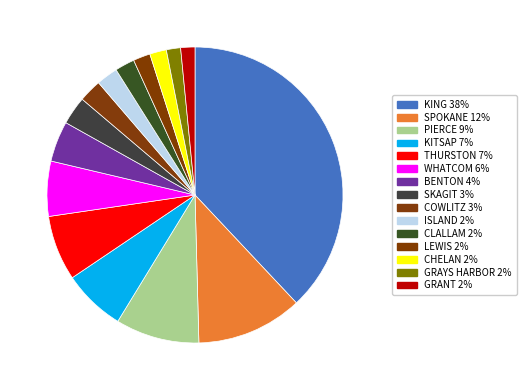

What percentage do BENTON and GRANT together represent?

6.0%